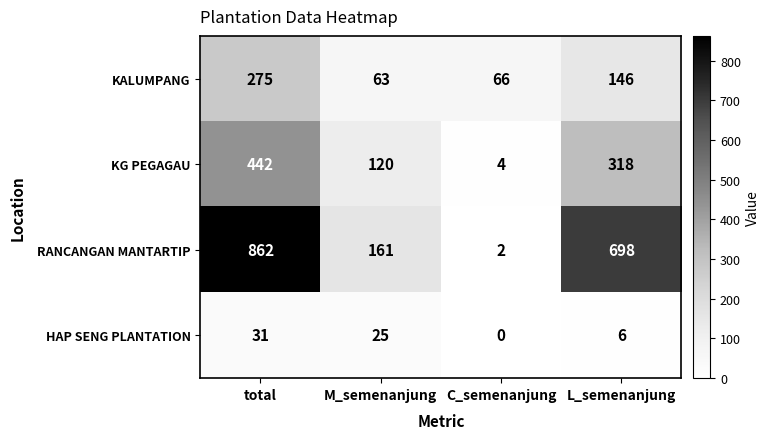

Which series has the widest spread of values?

RANCANGAN MANTARTIP